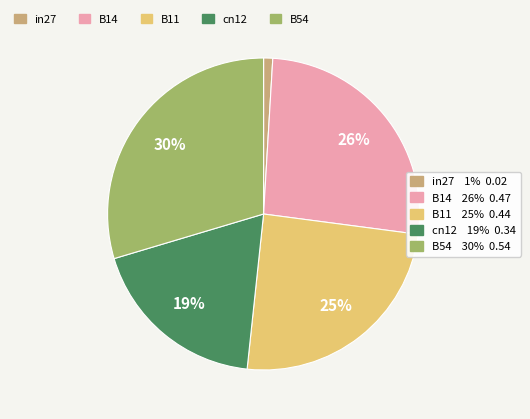

To the nearest percent, what is the difference between the largest and smallest slice percentages?

29%